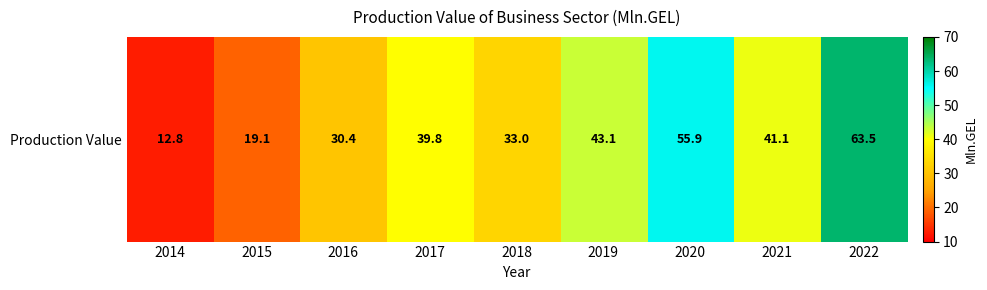

At which category does the chart reach its peak across all series?

2022